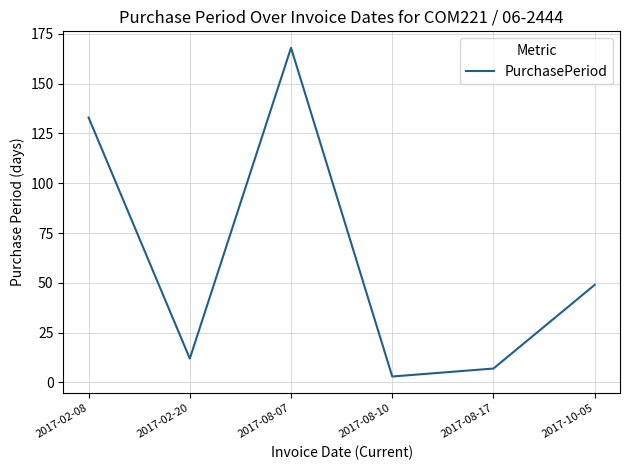

Read the value at 2017-08-17, to the nearest 5.

5